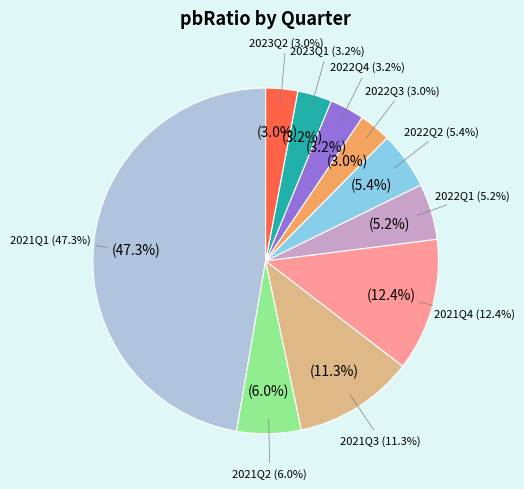

Does any single category account for the majority?

No